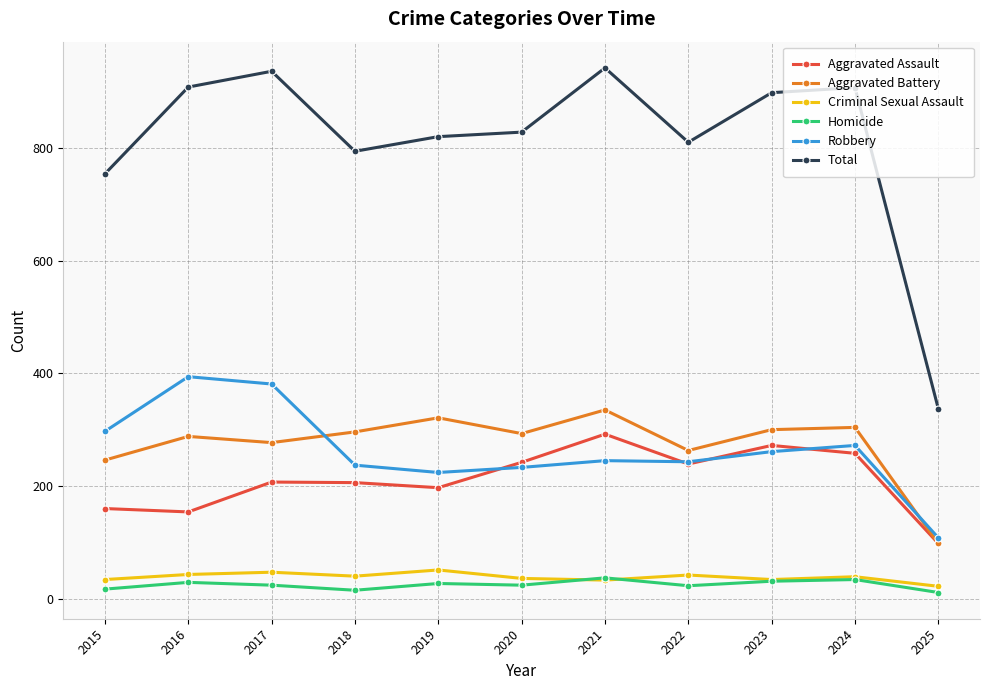

True or false: Homicide has more than 2 points higher than both neighbors.

True